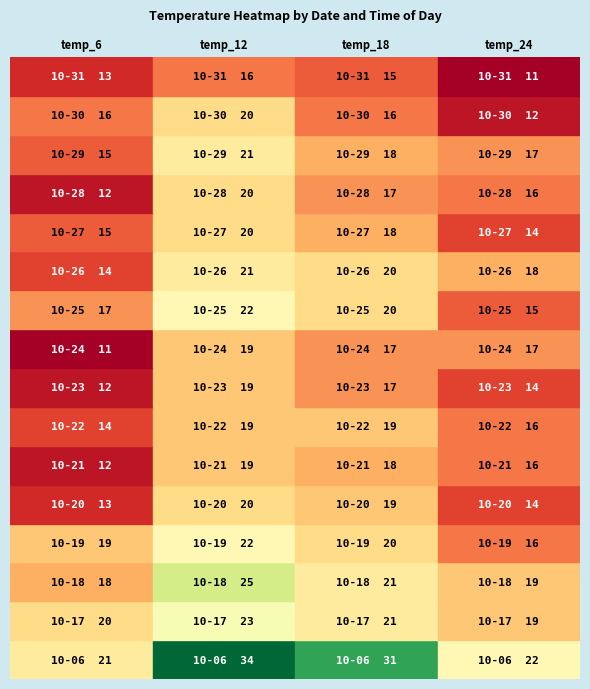

Where is 2023-10-22 nearest to the value 16?

3